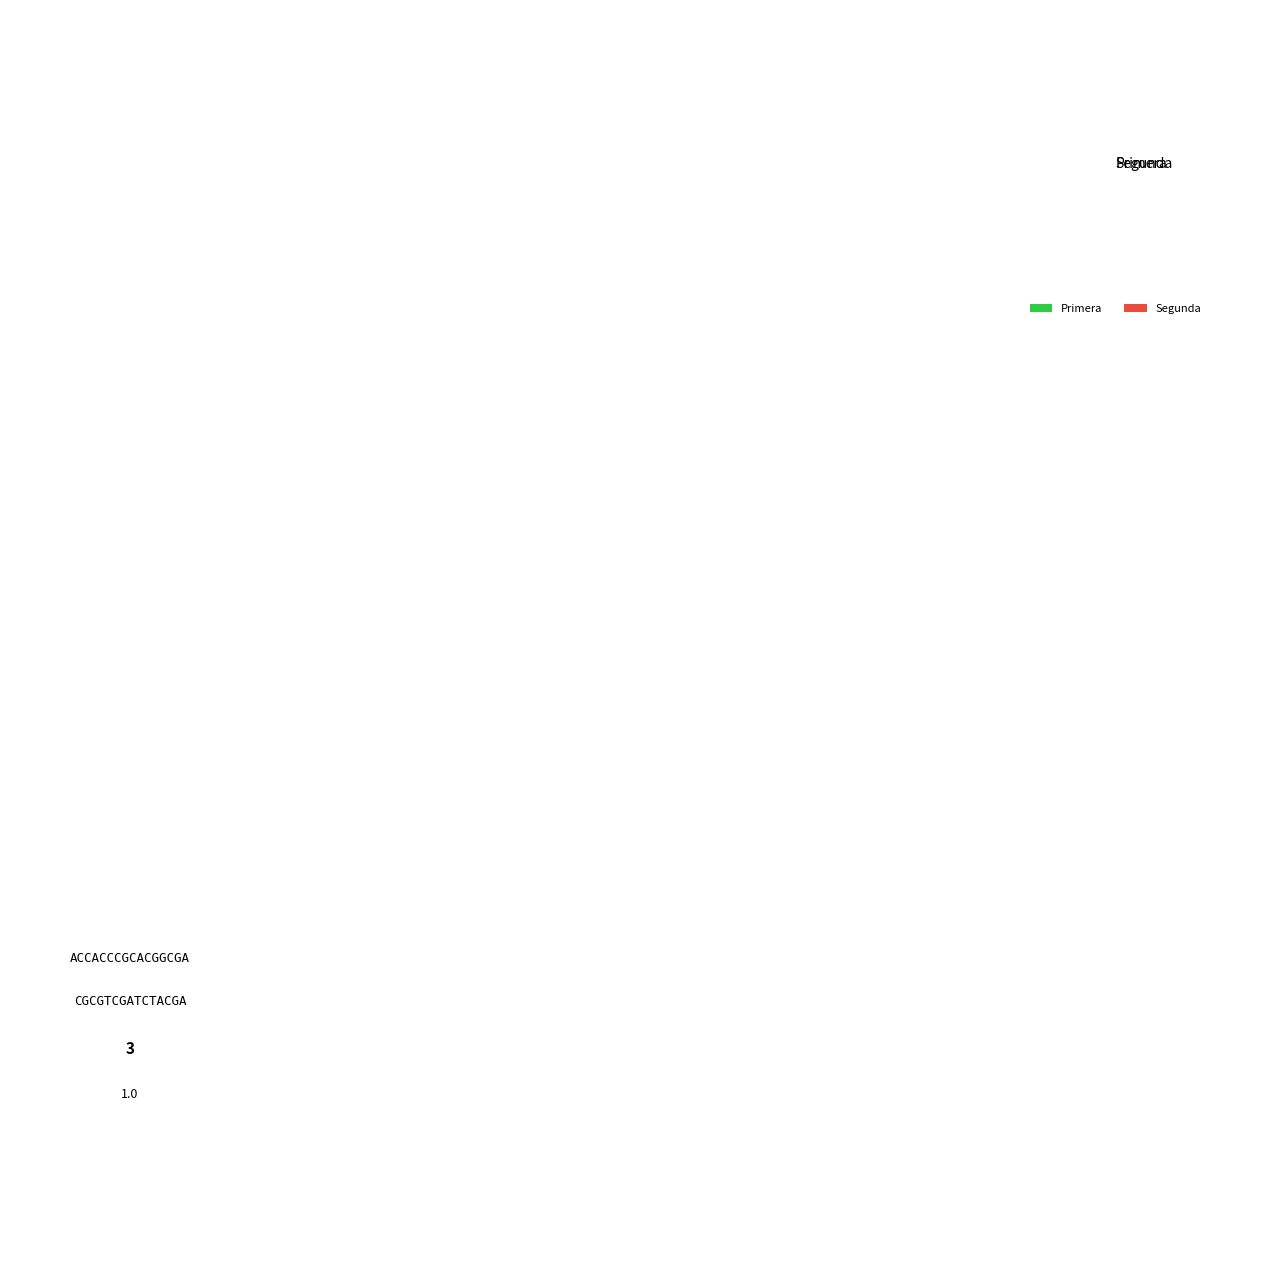

The Segunda slice represents 1% of the pie. True or false?

False